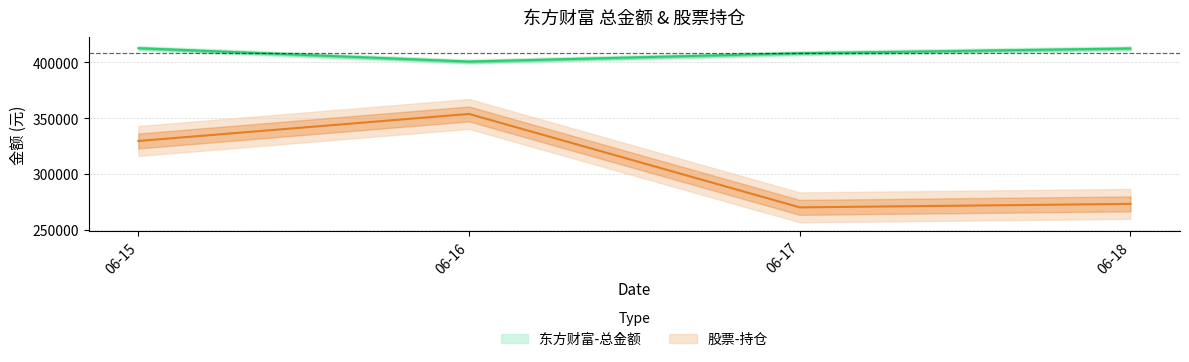

How many lines are shown in the chart?

2